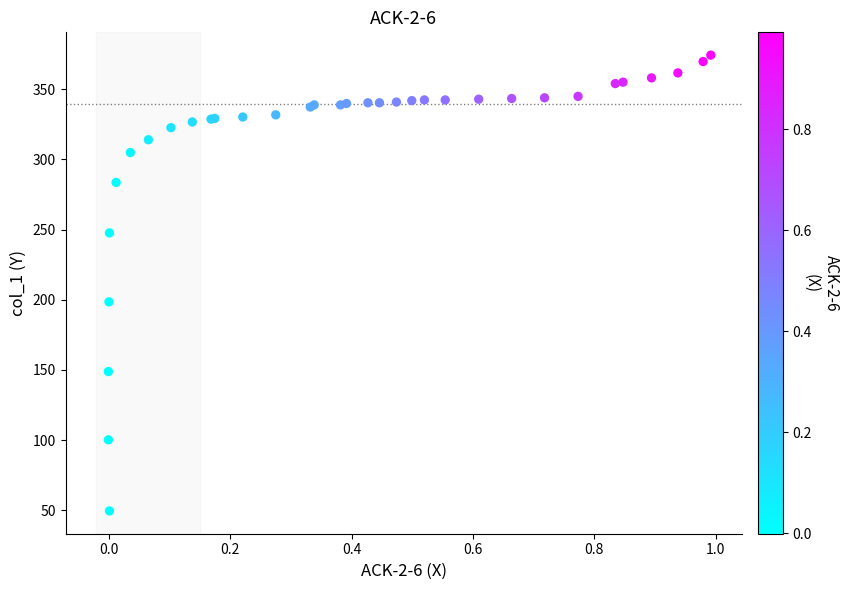

What Y value in the scatter plot is closest to 211?

198.5